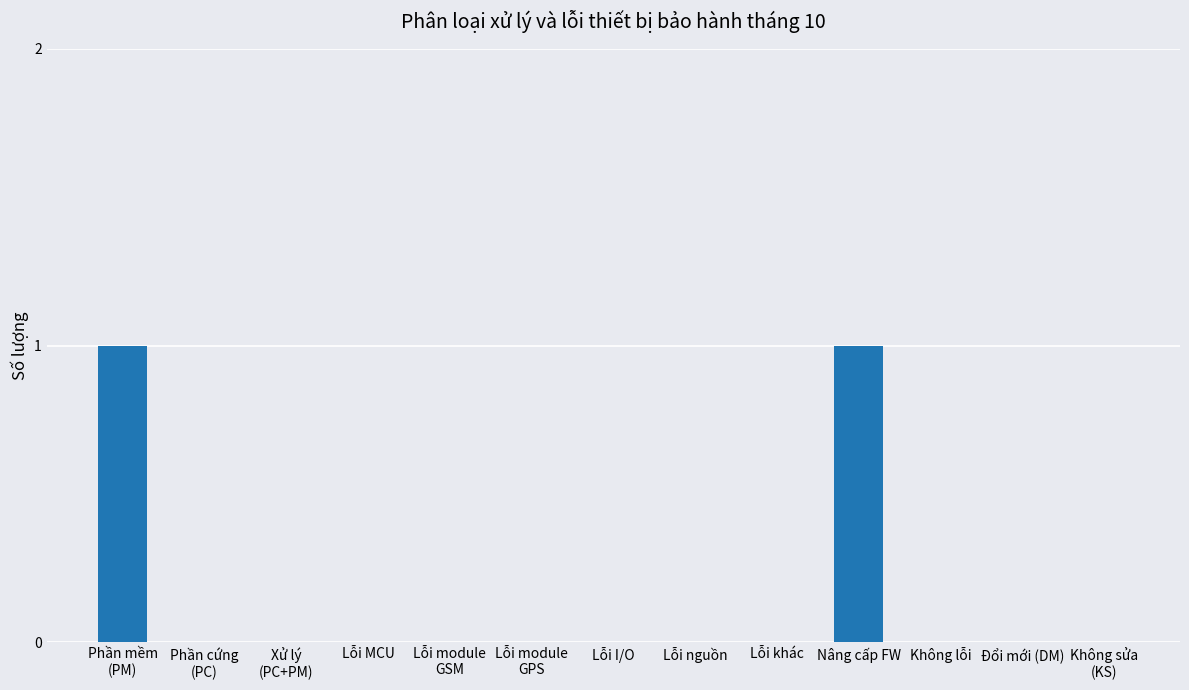

Are the bars grouped side by side (vs. stacked)?

No